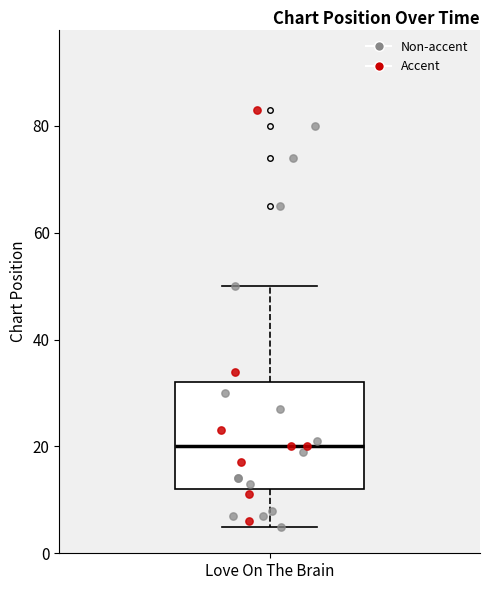

Where does the median line of the box for Love On The Brain sit on the y-axis? The values are not printed on the chart, so give them approximately, as read against the axis.

20